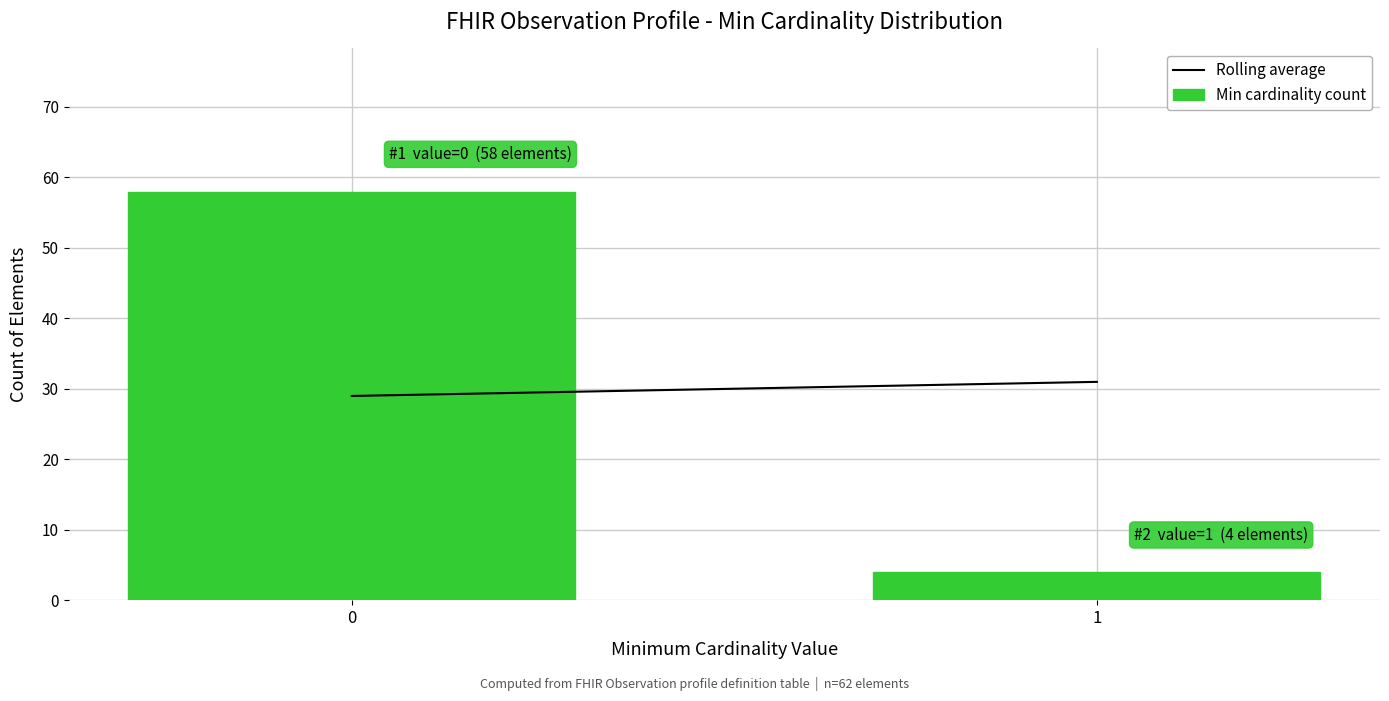

Reading right to left, list all the values displayed in this chart.

4	58